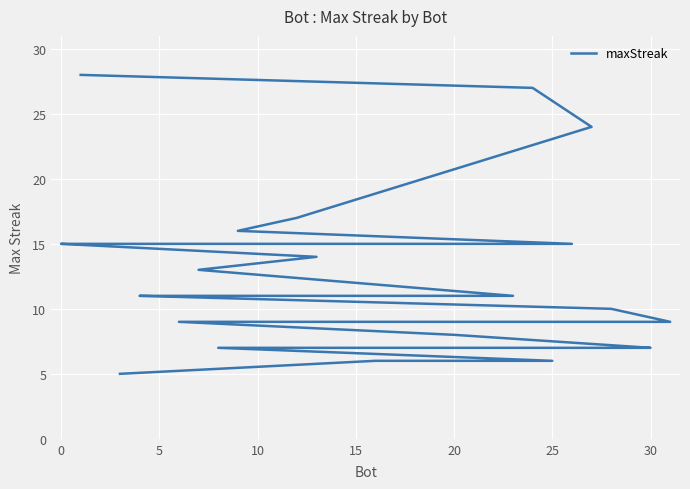

What is the difference between the maximum and minimum values?

23